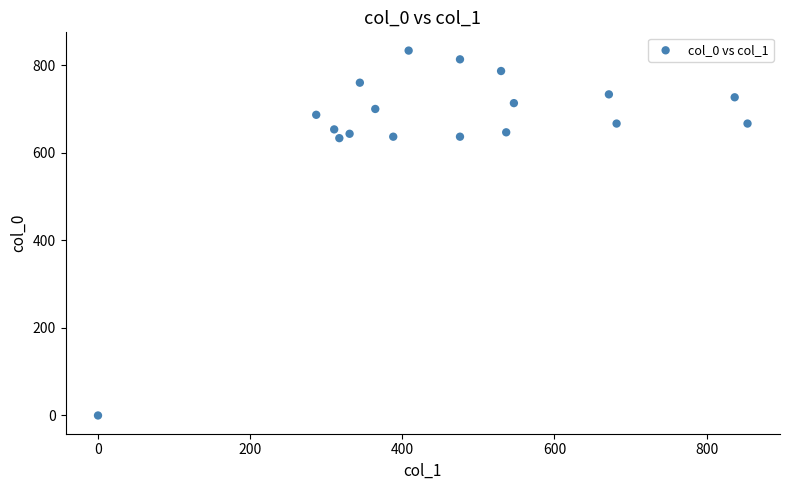

What is the range of X values (max minus min)?

853.9